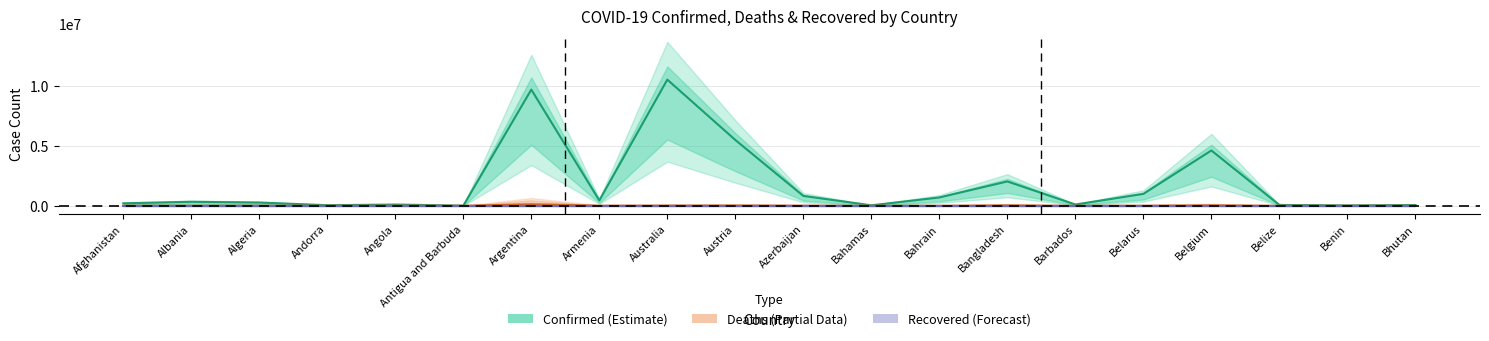

Reading left to right, transcribe all the data shown in this chart.

Confirmed: Afghanistan=204982	Albania=333233	Algeria=270996	Andorra=46824	Angola=103131	Antigua and Barbuda=9106	Argentina=9721718	Armenia=445513	Australia=10555463	Austria=5506697	Azerbaijan=823849	Bahamas=37439	Bahrain=694464	Bangladesh=2036306	Barbados=103545	Belarus=994037	Belgium=4627186	Belize=68988	Benin=27922	Bhutan=62460
Deaths: Afghanistan=7830	Albania=3594	Algeria=6881	Andorra=156	Angola=1917	Antigua and Barbuda=146	Argentina=130011	Armenia=8709	Australia=15978	Austria=21124	Azerbaijan=9968	Bahamas=833	Bahrain=1532	Bangladesh=29430	Barbados=564	Belarus=7118	Belgium=33021	Belize=687	Benin=163	Bhutan=21
Recovered: Afghanistan=500	Albania=500	Algeria=500	Andorra=500	Angola=500	Antigua and Barbuda=500	Argentina=500	Armenia=500	Australia=500	Austria=500	Azerbaijan=500	Bahamas=500	Bahrain=500	Bangladesh=500	Barbados=500	Belarus=500	Belgium=500	Belize=500	Benin=500	Bhutan=500